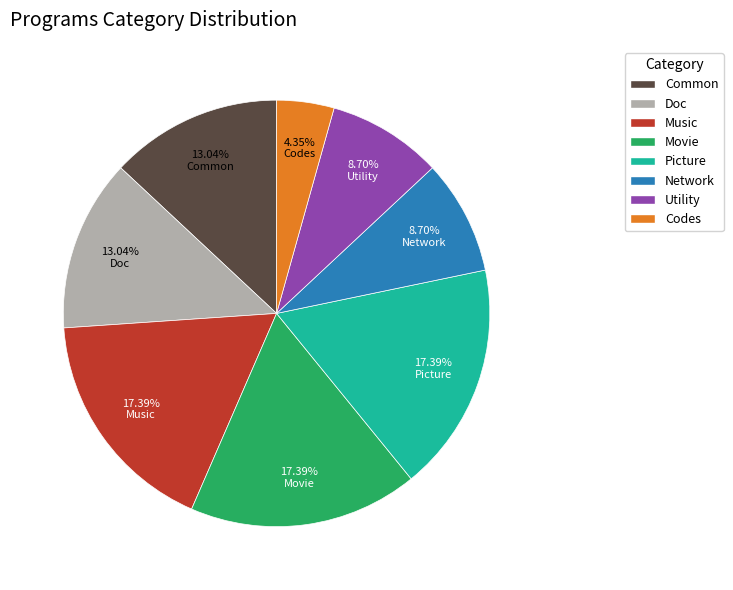

To the nearest percent, what is the average slice percentage?

12%